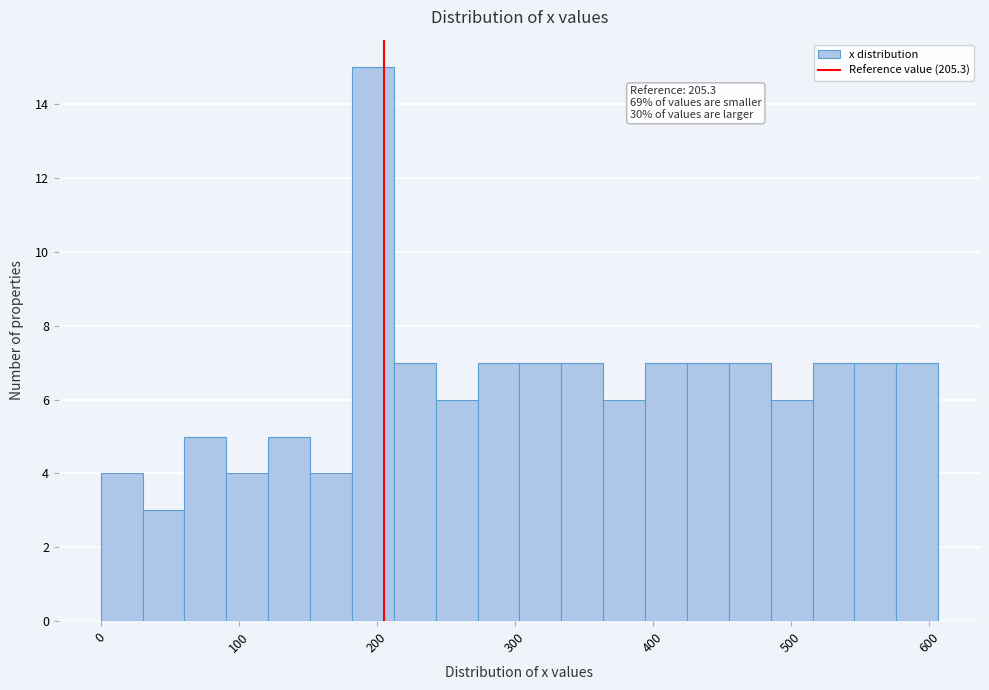

Around what value on the x-axis is the tallest bar? Give the approximate position of its centre, as read against the axis.

200